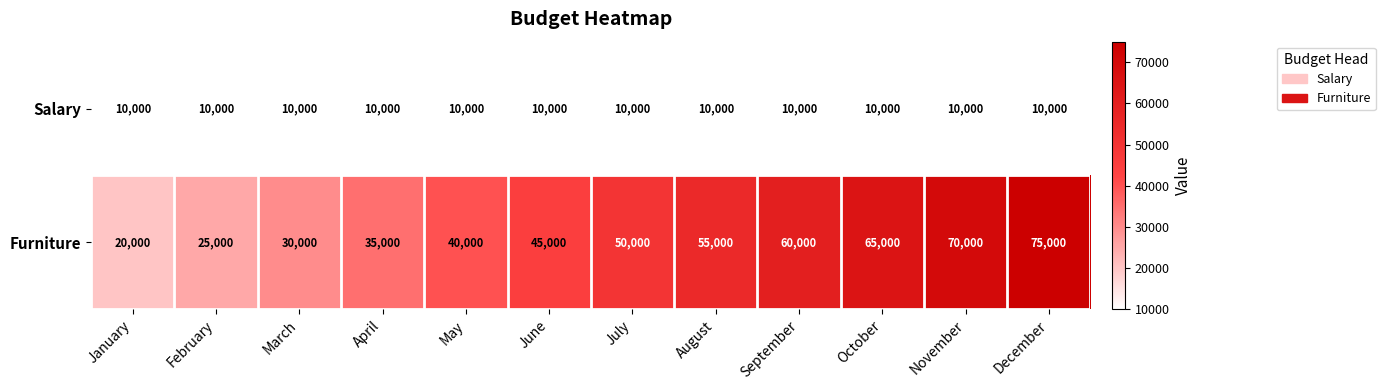

The value of Salary at August is 2001. True or false?

False